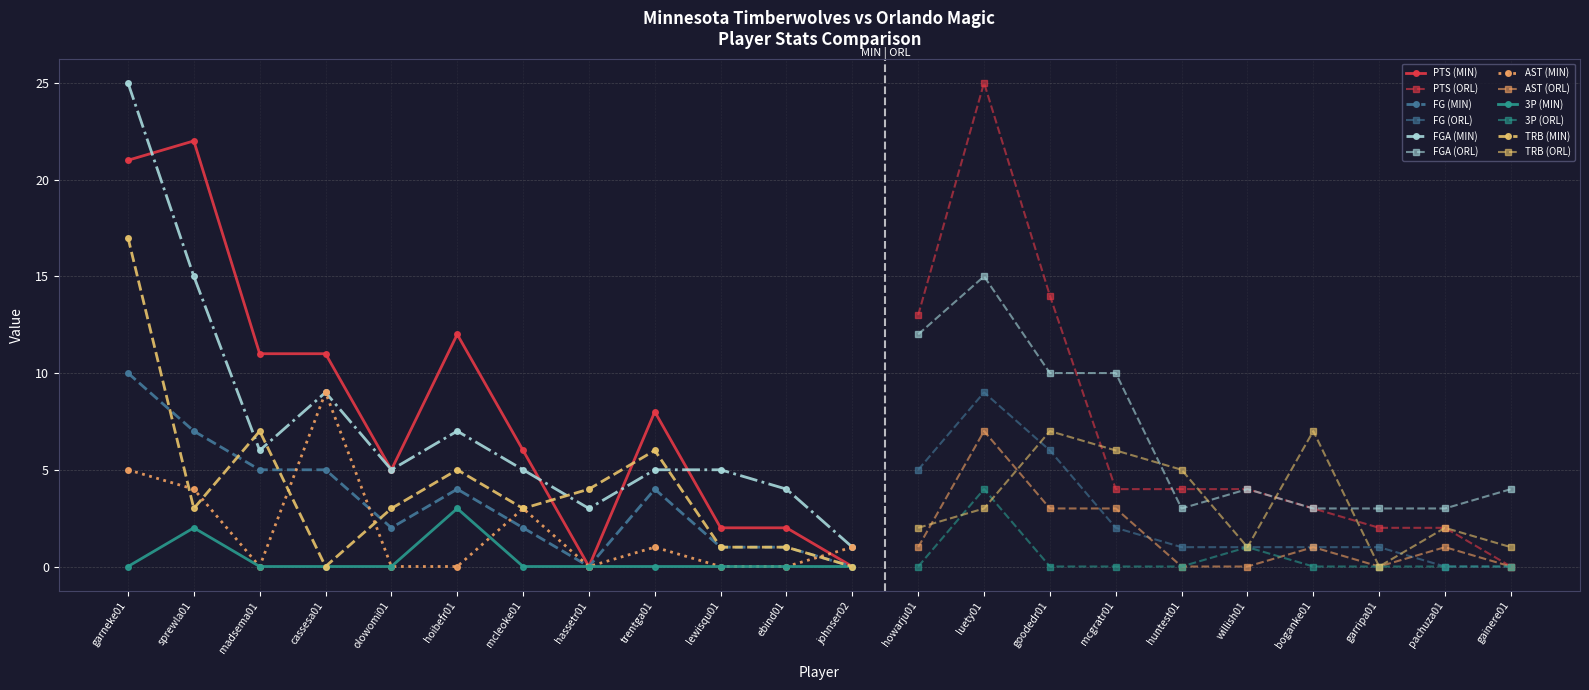

List the labels in order of TRB value, smallest first.

cassesa01, johnser02, garripa01, lewisqu01, ebind01, willish01, gainere01, howarju01, pachuza01, sprewla01, olowomi01, mcleoke01, luety01, hassetr01, hoibefr01, huntest01, trentga01, mcgratr01, madsema01, goodedr01, boganke01, garneke01